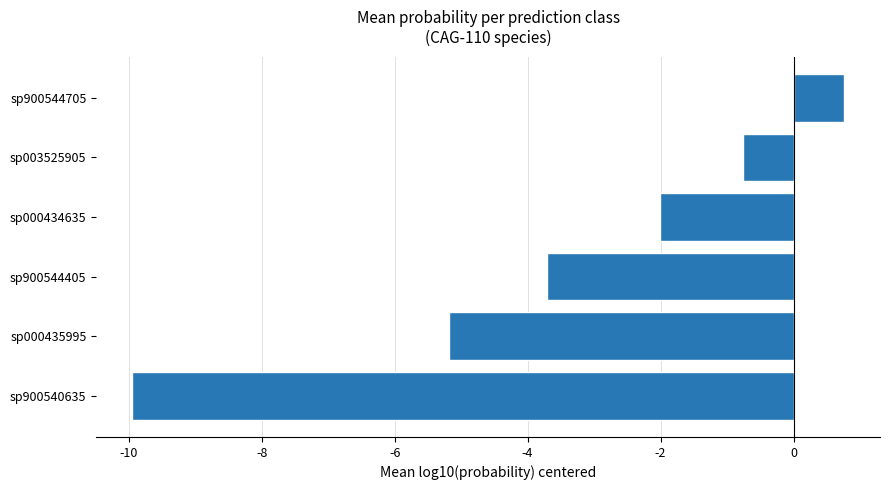

Reading top to bottom, list all the values displayed in this chart.

sp900544705=0.8	sp003525905=-0.8	sp000434635=-2.0	sp900544405=-3.7	sp000435995=-5.2	sp900540635=-10.0